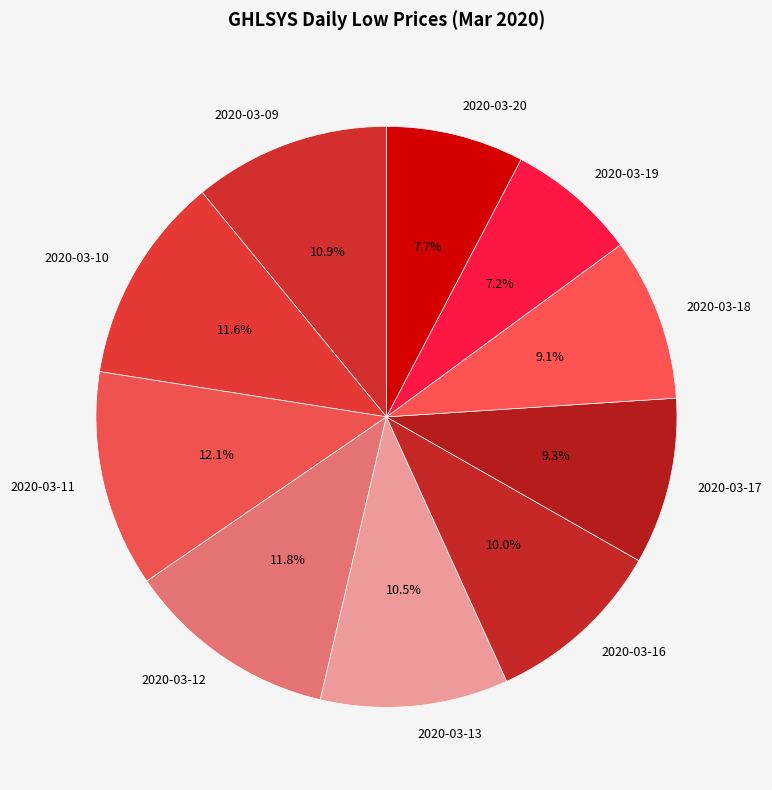

Is it true that 2020-03-20 is 8% of the pie?

True